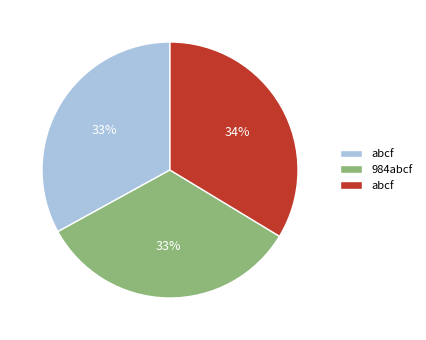

Is there any slice that represents more than half of the pie?

No